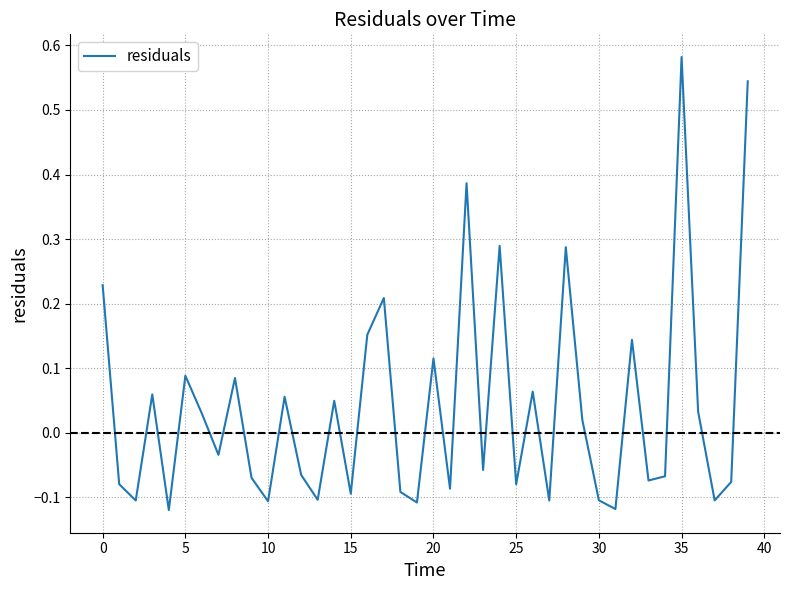

What is the difference between the maximum and minimum values?

0.7